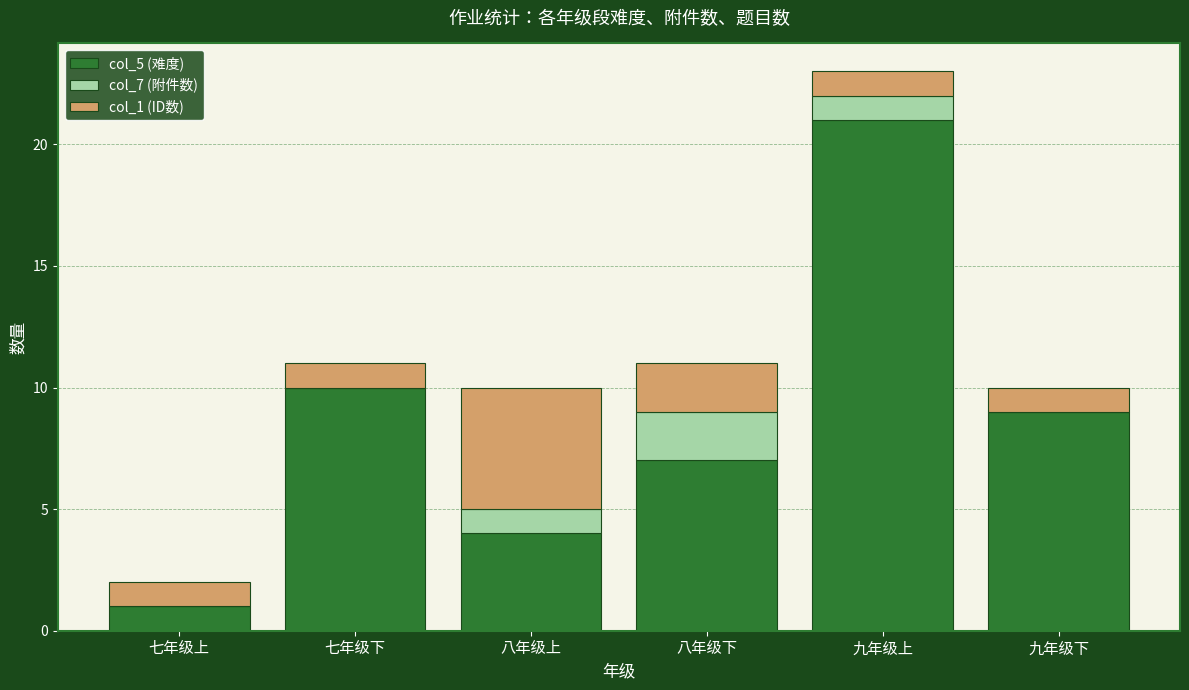

Reading left to right, transcribe the values for col_5 (难度).

七年级上=1	七年级下=10	八年级上=4	八年级下=7	九年级上=21	九年级下=9